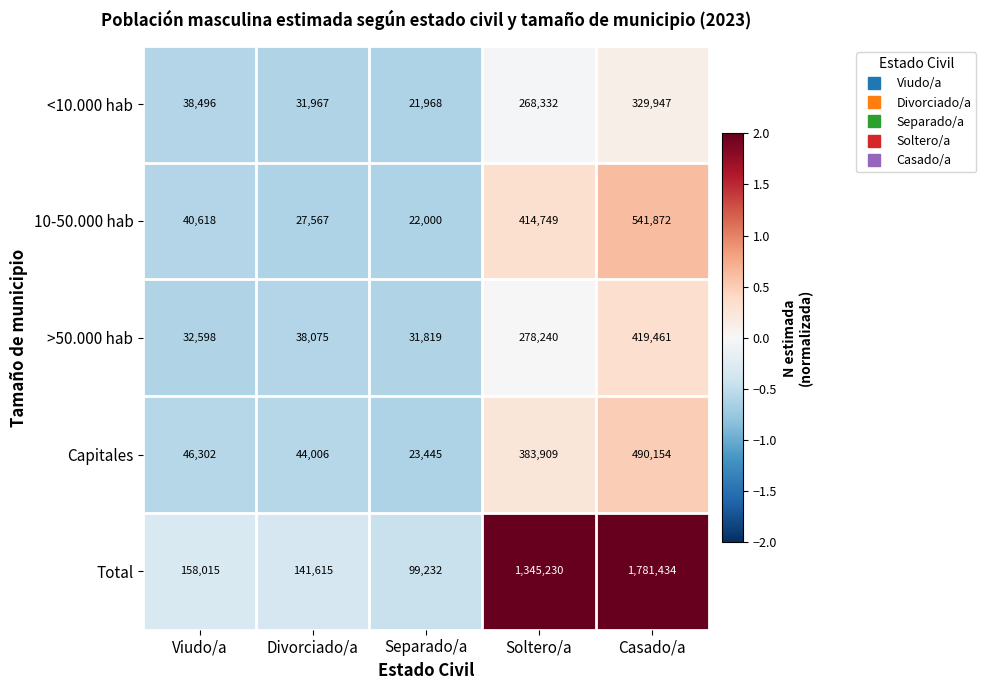

What is the spread (max minus min) of values at Casado/a?

1451487